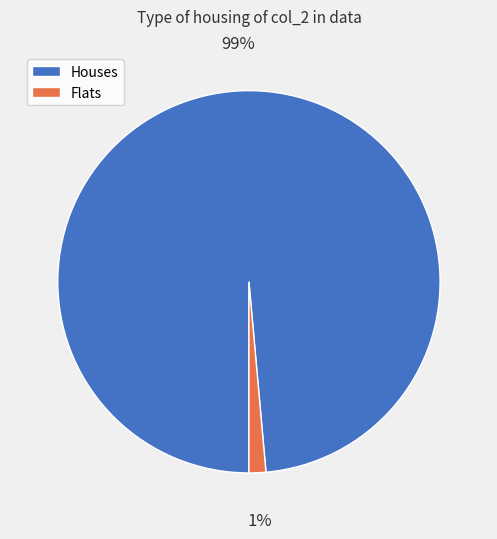

To the nearest percent, what percentage of the pie is Houses?

99%